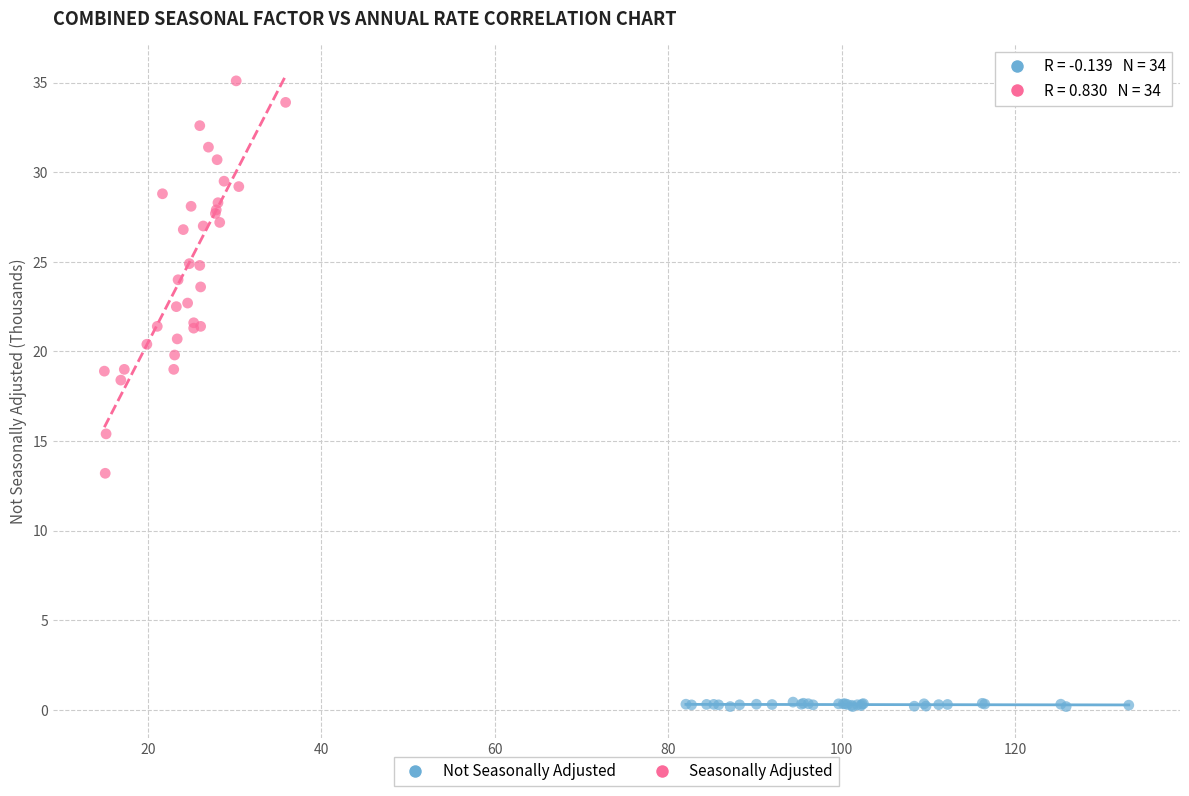

Which series reaches the maximum Y coordinate?

Seasonally Adjusted